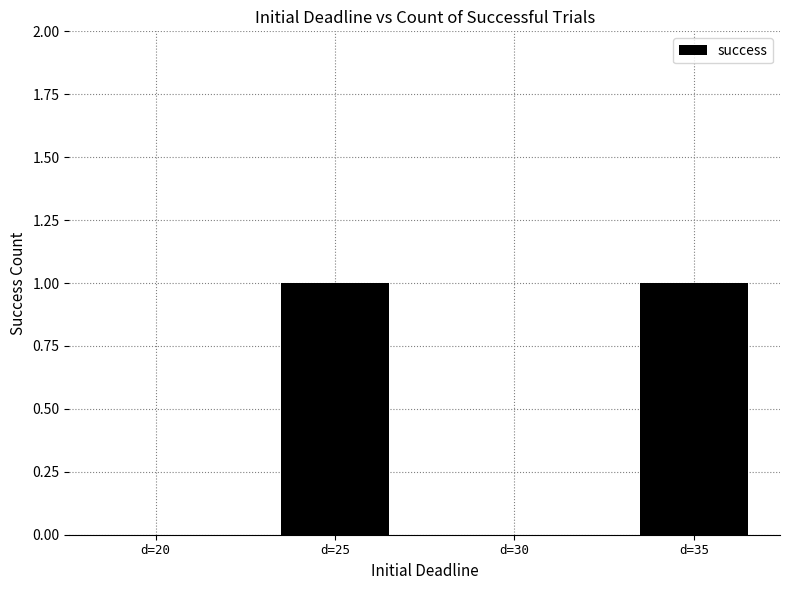

Does the chart contain stacked bars?

No